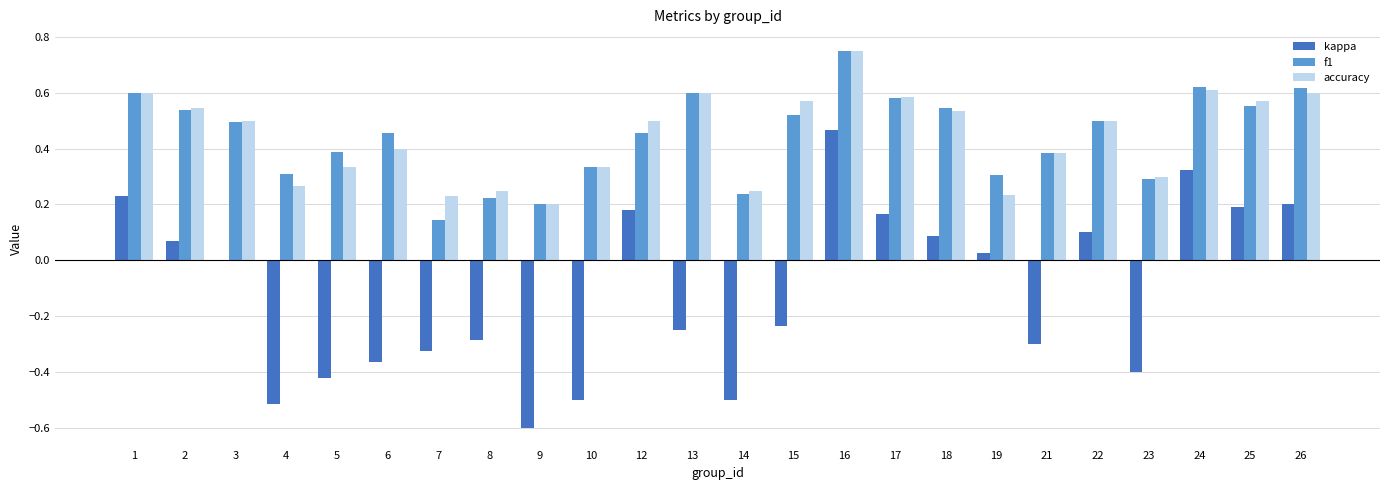

The value of kappa at 18 is 0.1. True or false?

True